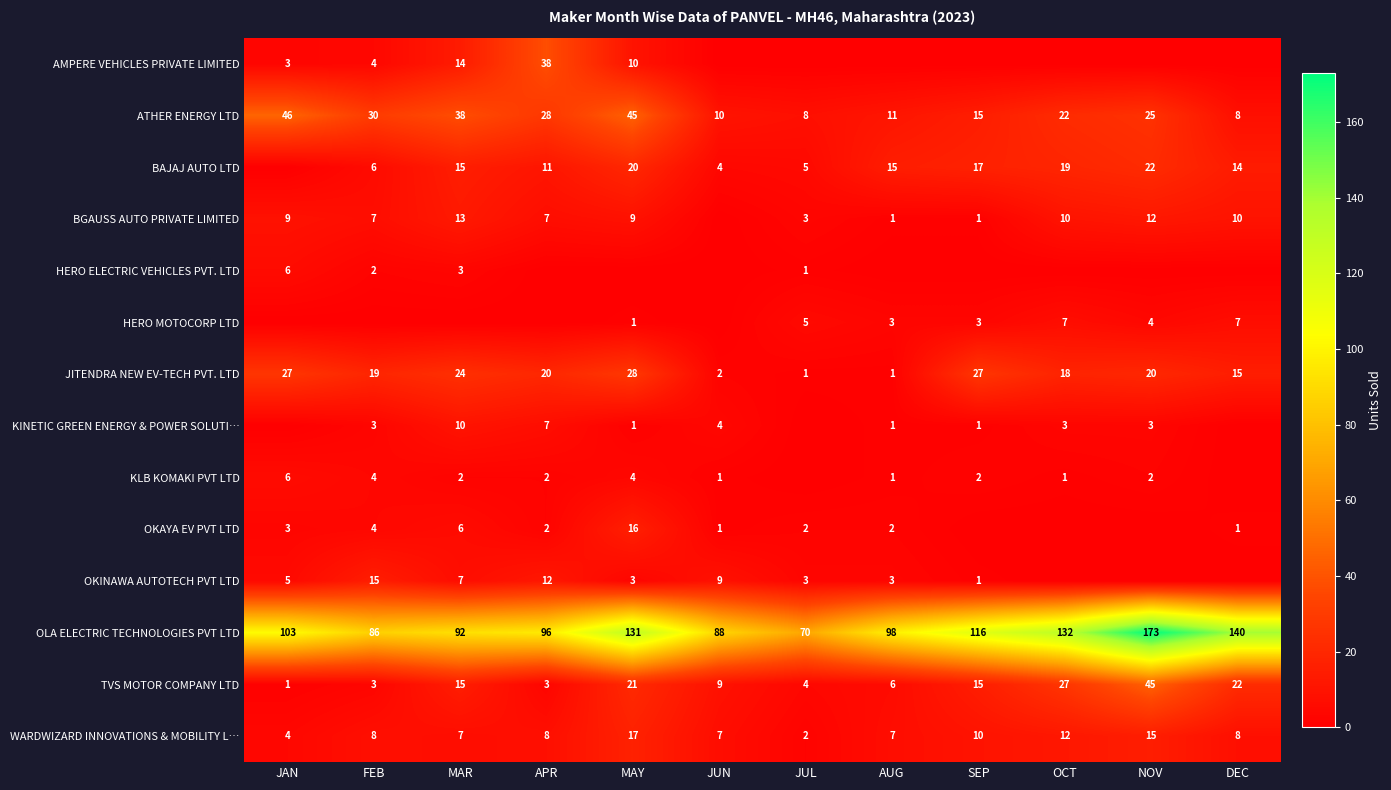

Count the number of categories in the chart.

12